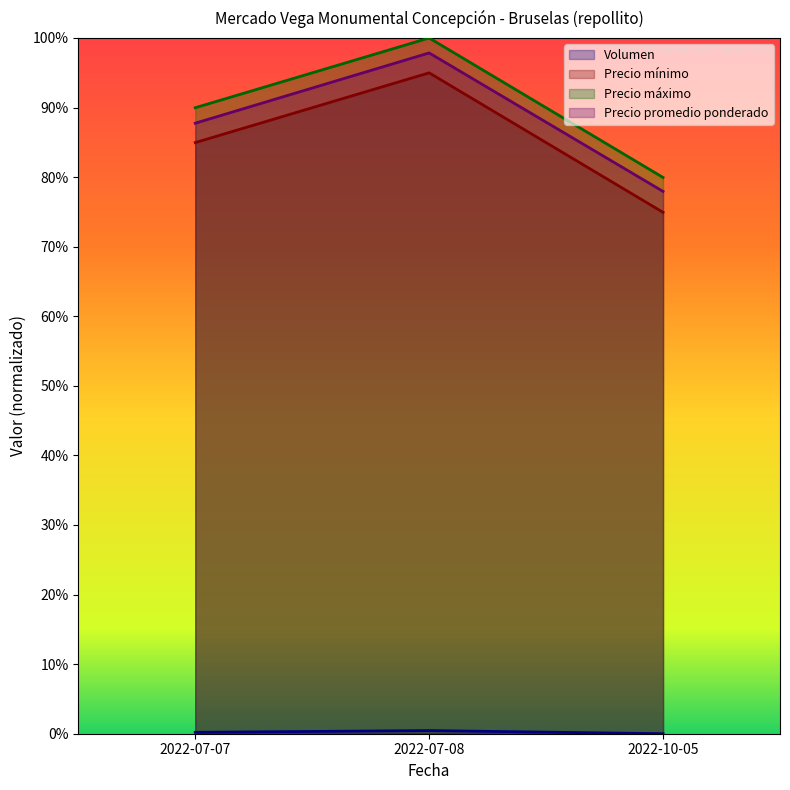

The value of Precio promedio ponderado at 2022-10-05 is 0.4. True or false?

False